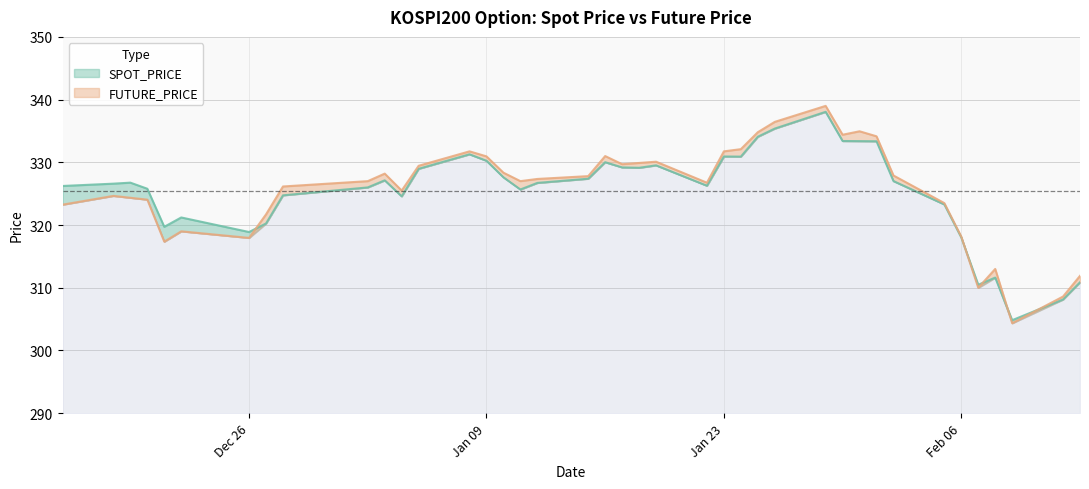

How many series are shown in this chart?

2